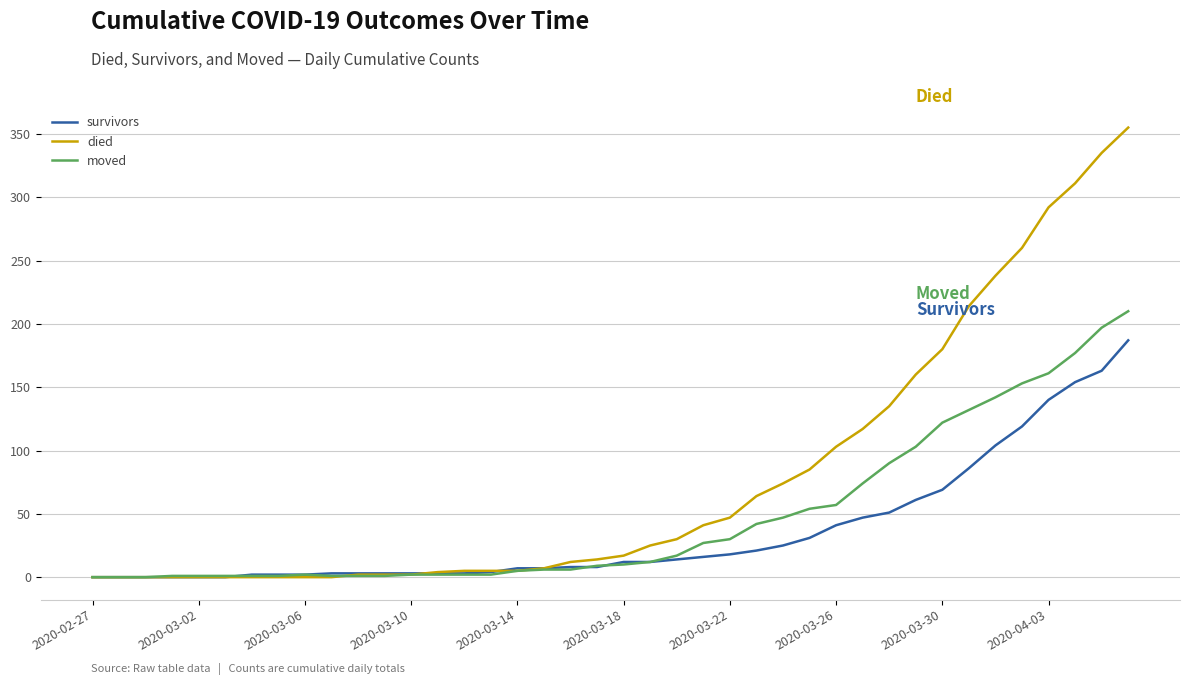

Which series has the widest spread of values?

died